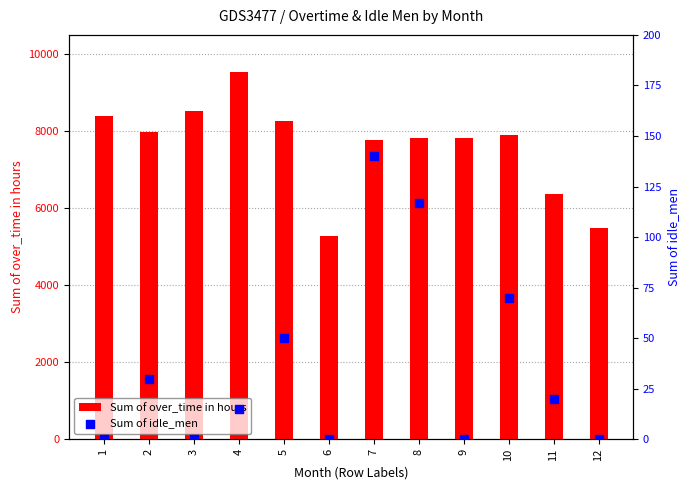

Is the value of Sum of over_time in hours at 12 greater than the value of Sum of idle_men at 1?

Yes